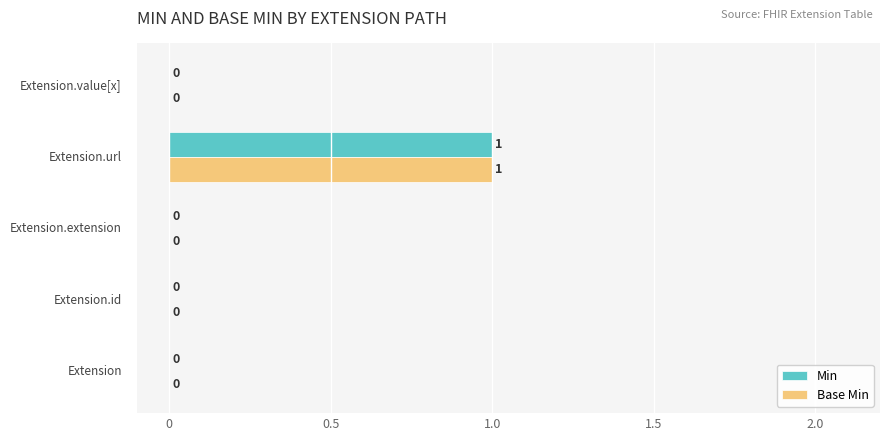

How many positive values does the Base Min series have?

1